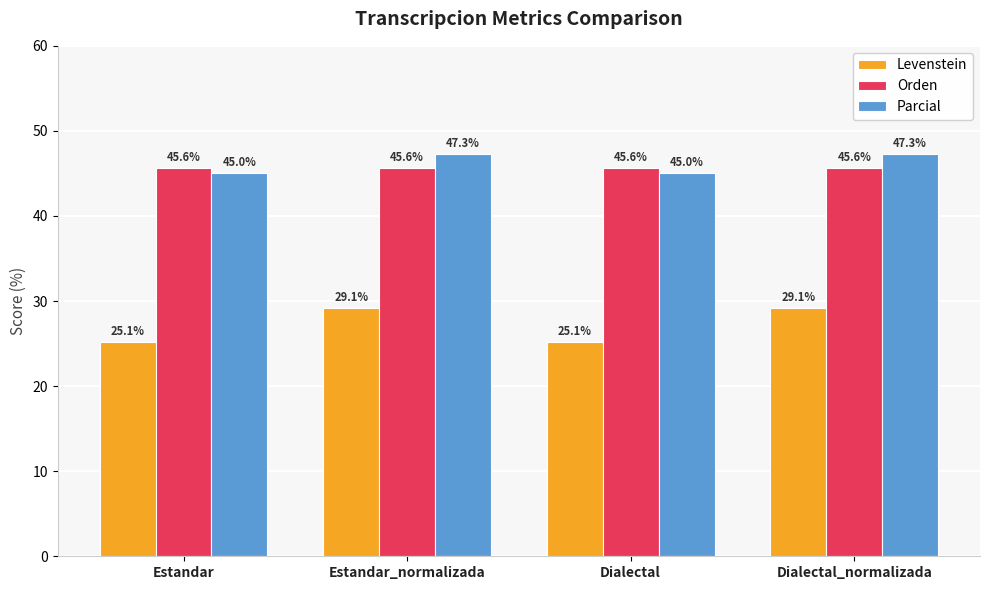

Which series has the widest spread of values?

Levenstein